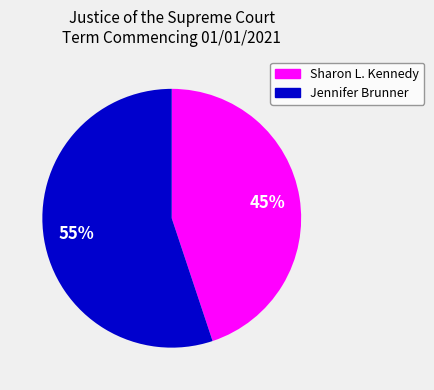

Rank the categories by value from lowest to highest.

Sharon L. Kennedy, Jennifer Brunner